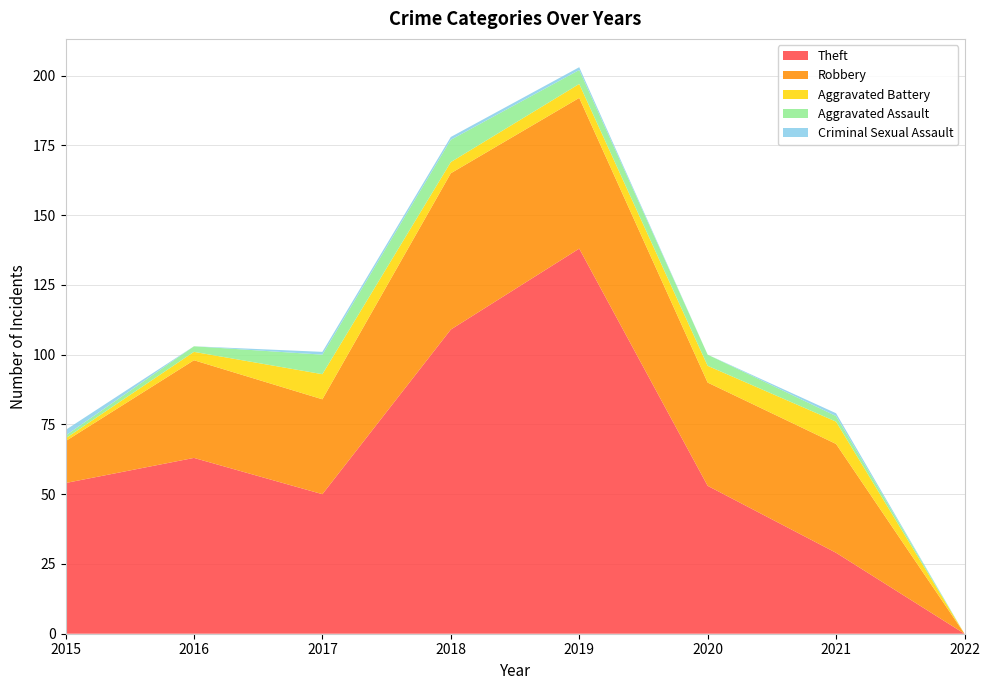

Reading left to right, list all the values displayed in this chart.

Theft: 54	63	50	109	138	53	29	0
Robbery: 15	35	34	56	54	37	39	0
Aggravated Battery: 1	3	9	4	5	6	8	0
Aggravated Assault: 1	2	7	8	5	4	2	0
Criminal Sexual Assault: 2	0	1	1	1	0	1	0